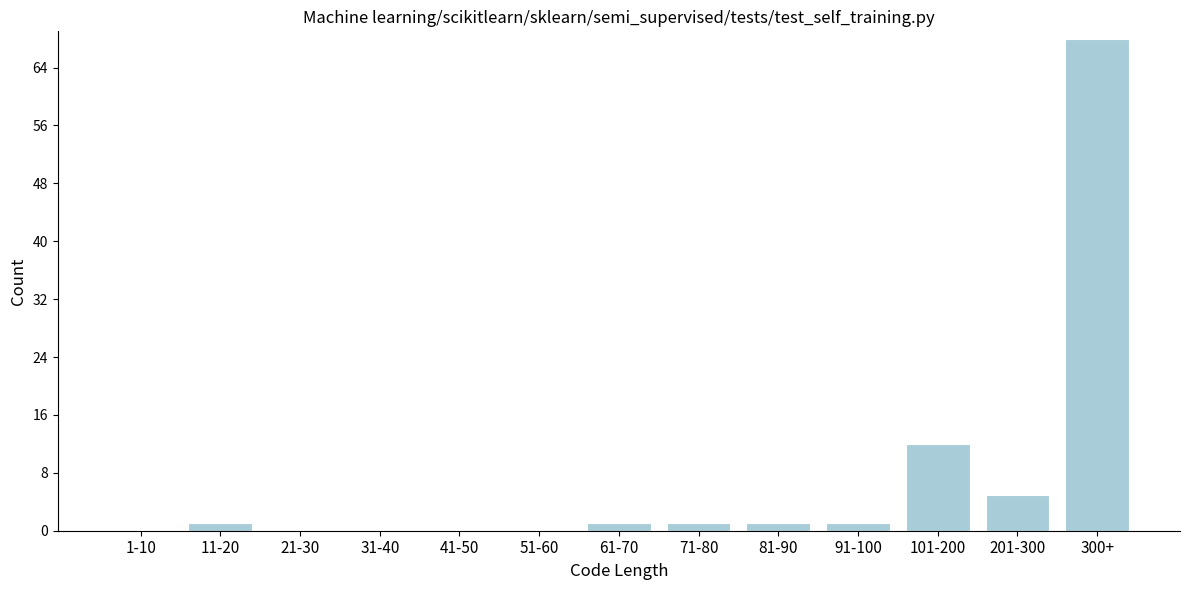

Reading right to left, transcribe all the data shown in this chart.

300+=68	201-300=5	101-200=12	91-100=1	81-90=1	71-80=1	61-70=1	51-60=0	41-50=0	31-40=0	21-30=0	11-20=1	1-10=0